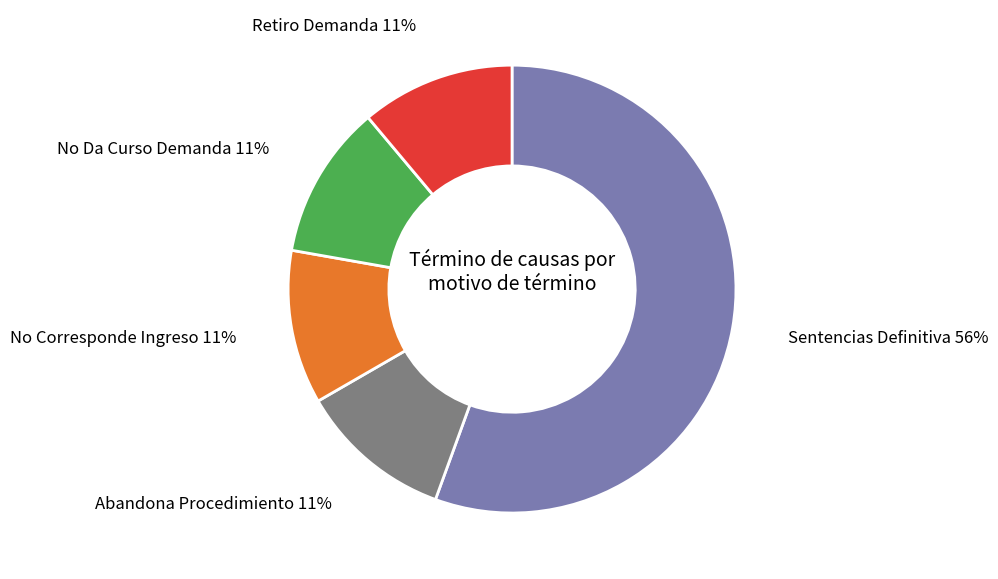

Is there any slice that represents more than half of the pie?

Yes